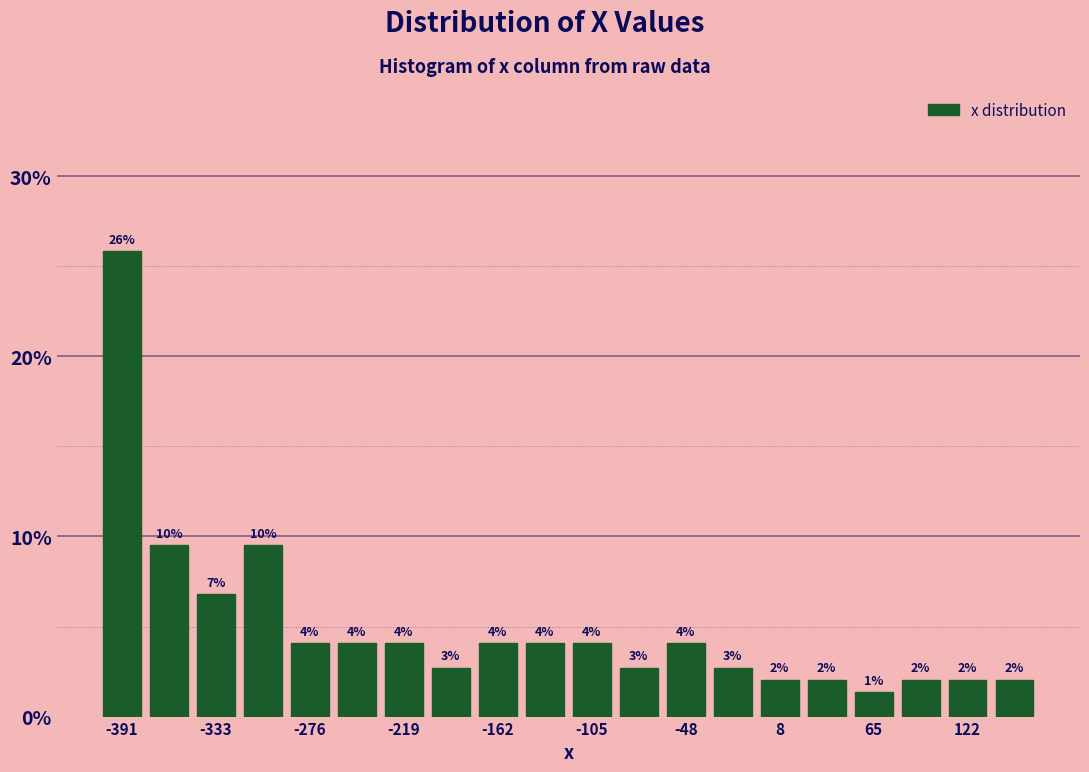

Read against the x-axis, roughly where is the centre of the tallest bar?

-390